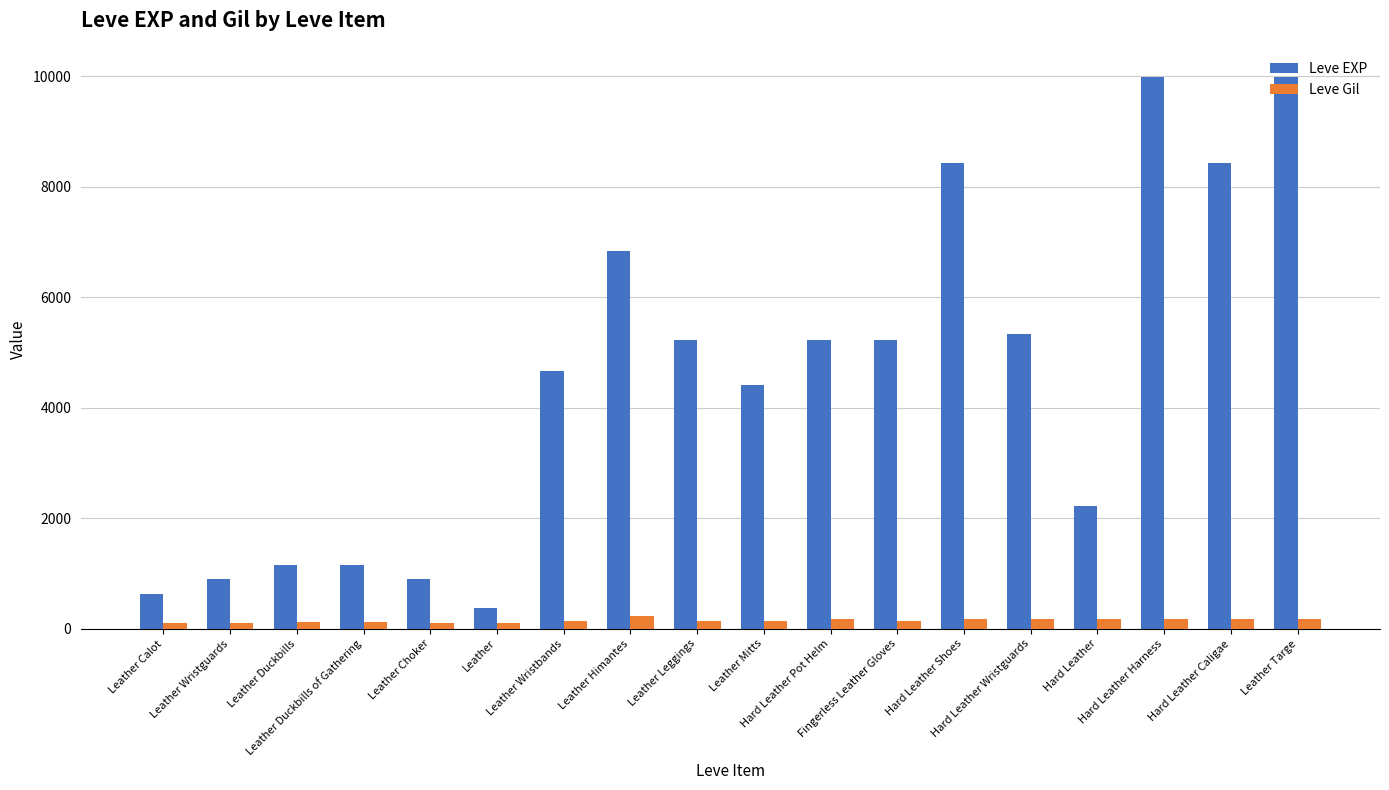

How many bars are there in total?

36